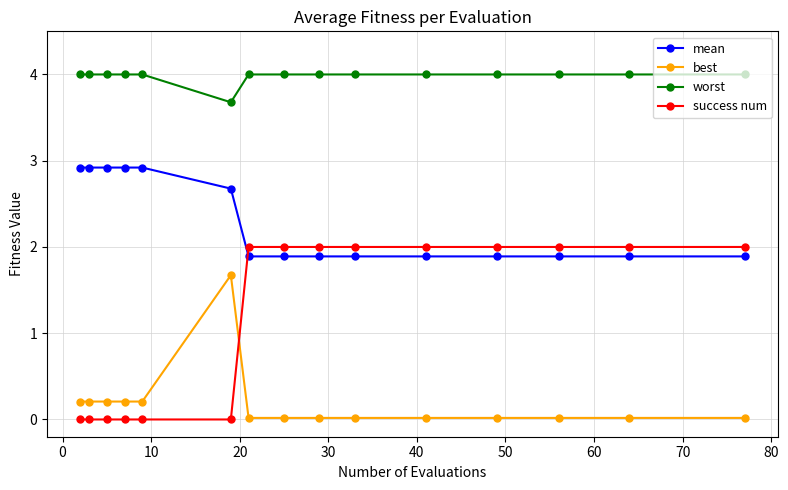

What is the highest value of the best series?

1.7